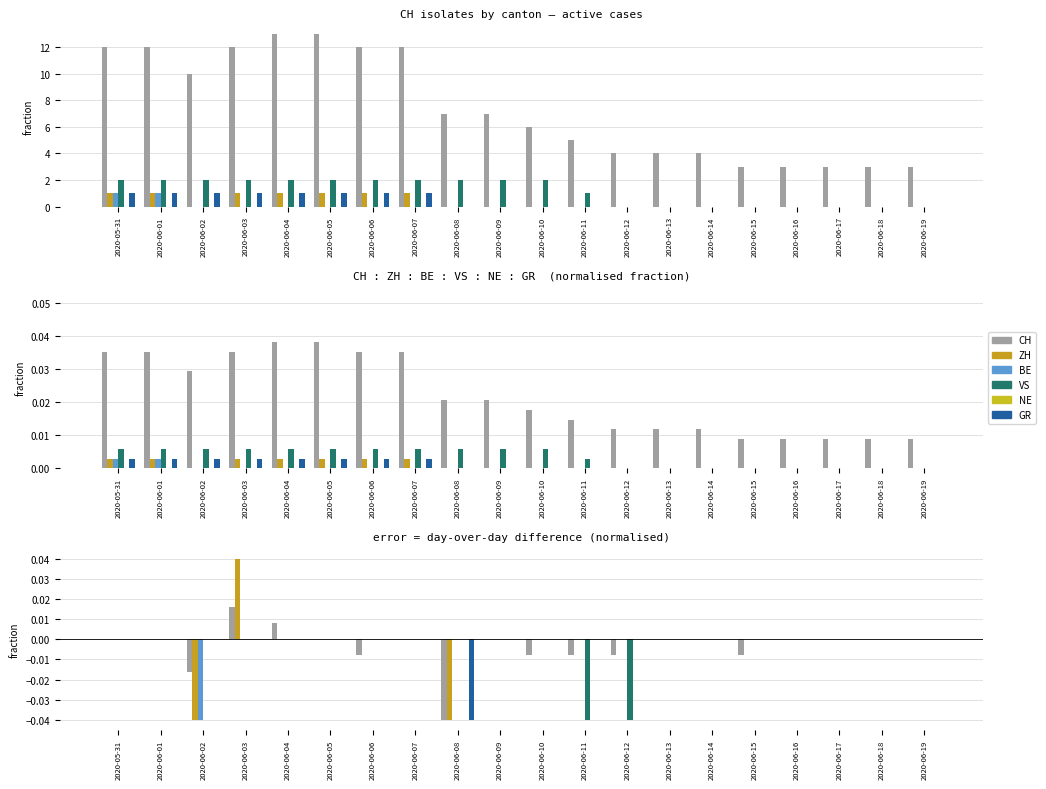

The value of CH at 2020-06-19 is 0.0. True or false?

False